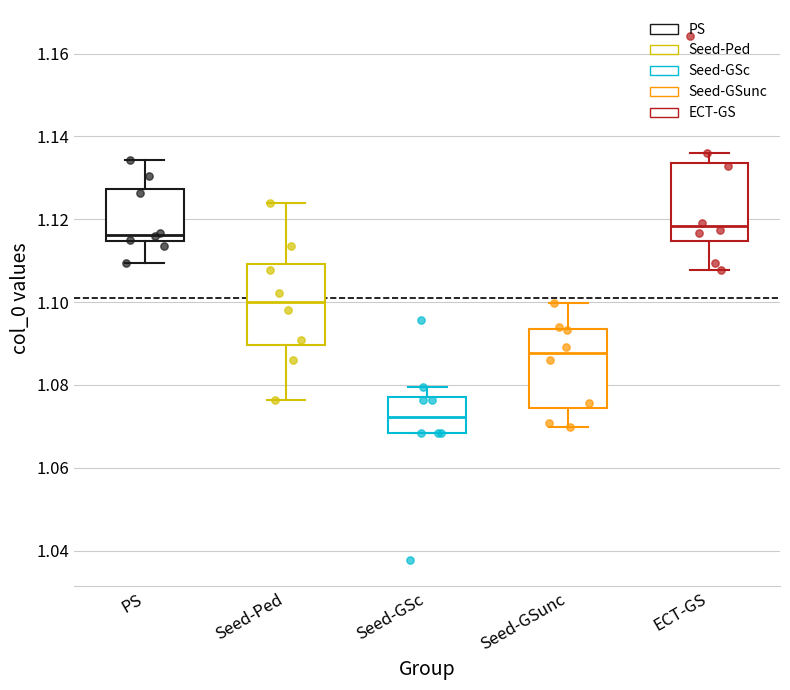

Which box has the lowest median line?

Seed-GSc